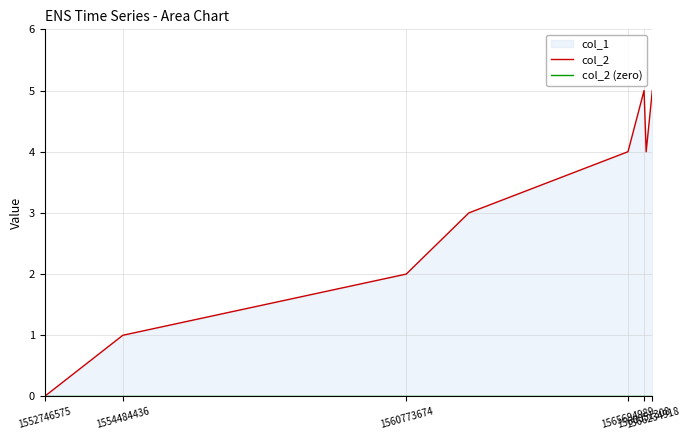

What is the sum of the col_2 values at 1554484436 and 1560773674?

3